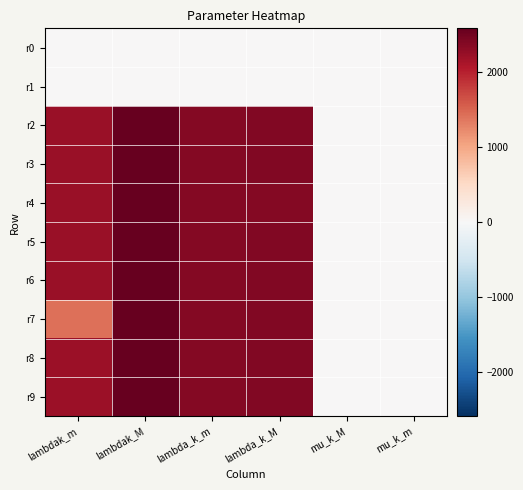

Reading right to left, transcribe all the data shown in this chart.

r0: mu_k_m=0.0	mu_k_M=0.0	lambda_k_M=0.0	lambda_k_m=0.0	lambdak_M=0.0	lambdak_m=0.0
r1: mu_k_m=0.0	mu_k_M=0.0	lambda_k_M=0.0	lambda_k_m=0.0	lambdak_M=0.0	lambdak_m=0.0
r2: mu_k_m=0.0	mu_k_M=0.0	lambda_k_M=2385.0	lambda_k_m=2383.1	lambdak_M=2582.5	lambdak_m=2236.5
r3: mu_k_m=0.0	mu_k_M=0.0	lambda_k_M=2385.4	lambda_k_m=2383.0	lambdak_M=2586.7	lambdak_m=2239.0
r4: mu_k_m=0.0	mu_k_M=0.0	lambda_k_M=2383.6	lambda_k_m=2382.2	lambdak_M=2574.5	lambdak_m=2230.1
r5: mu_k_m=0.0	mu_k_M=0.0	lambda_k_M=2387.0	lambda_k_m=2384.0	lambdak_M=2586.1	lambdak_m=2240.4
r6: mu_k_m=0.0	mu_k_M=0.0	lambda_k_M=2385.9	lambda_k_m=2382.3	lambdak_M=2580.0	lambdak_m=2231.8
r7: mu_k_m=0.0	mu_k_M=0.0	lambda_k_M=2399.9	lambda_k_m=2370.9	lambdak_M=6614.3	lambdak_m=1427.9
r8: mu_k_m=0.0	mu_k_M=0.0	lambda_k_M=2388.3	lambda_k_m=2380.6	lambdak_M=2589.8	lambdak_m=2218.2
r9: mu_k_m=0.0	mu_k_M=0.0	lambda_k_M=2390.3	lambda_k_m=2380.7	lambdak_M=2605.1	lambdak_m=2220.6